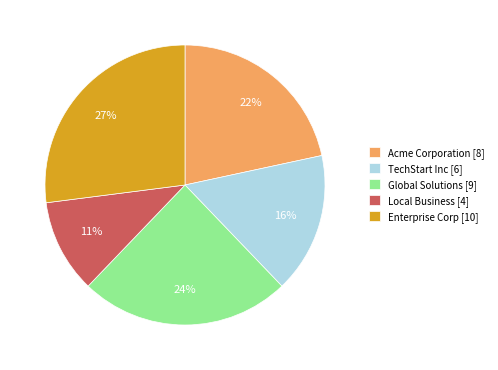

To the nearest percent, what percentage of the pie is Local Business?

11%